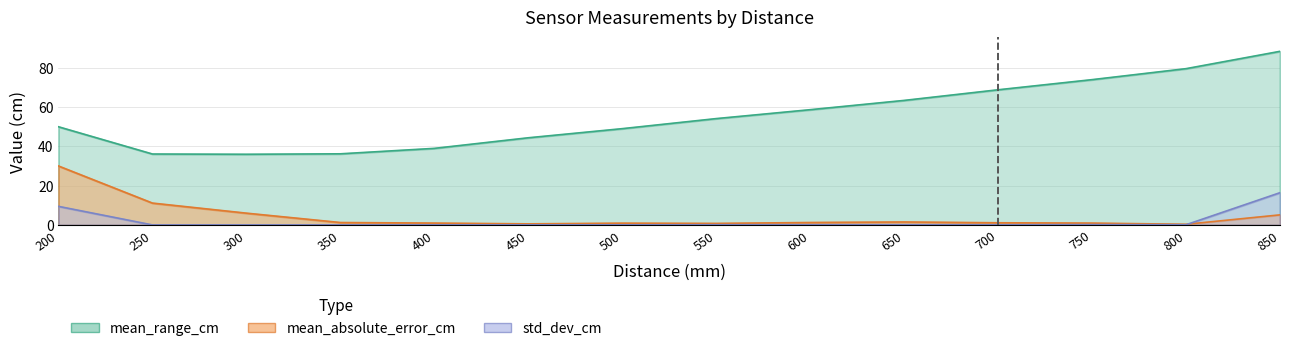

True or false: mean_absolute_error_cm and mean_range_cm intersect in this chart.

False